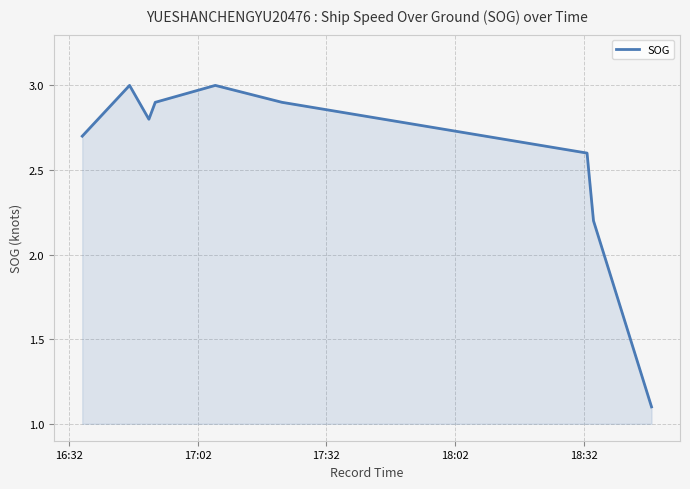

Does the chart have visible grid lines?

Yes